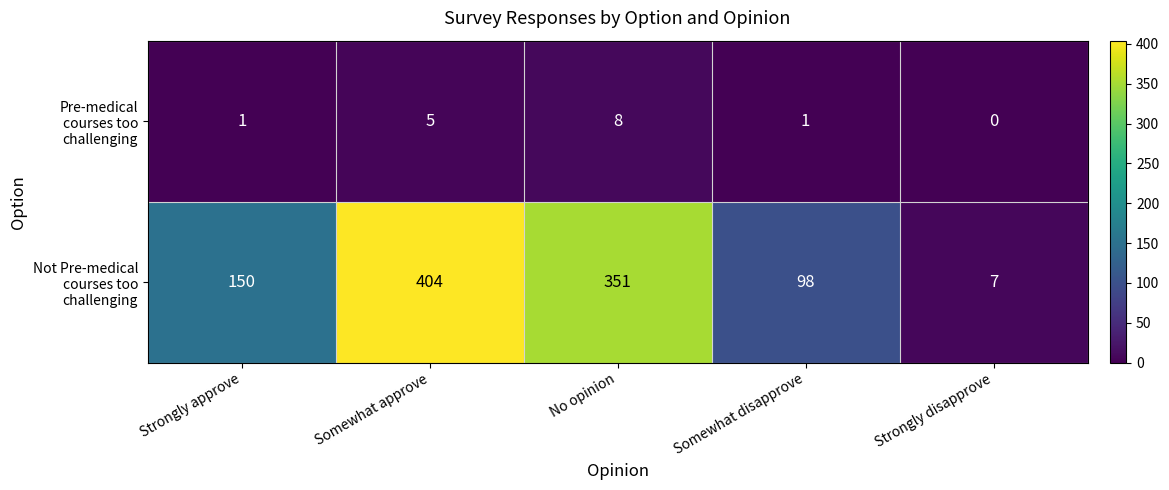

Which label corresponds to the largest value in the chart?

Somewhat approve